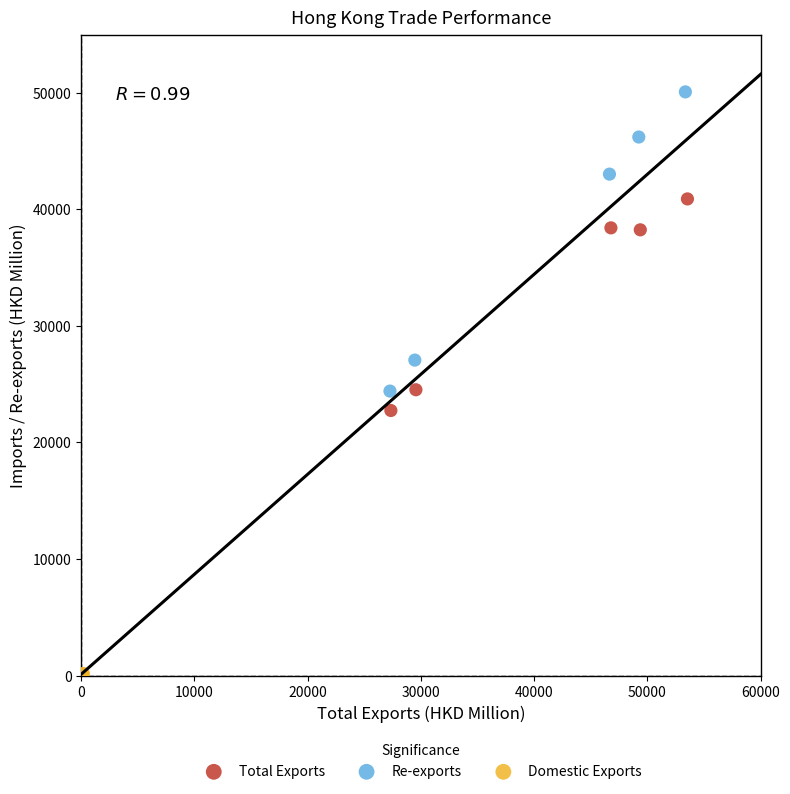

Which series contains the lowest Y value?

Domestic Exports